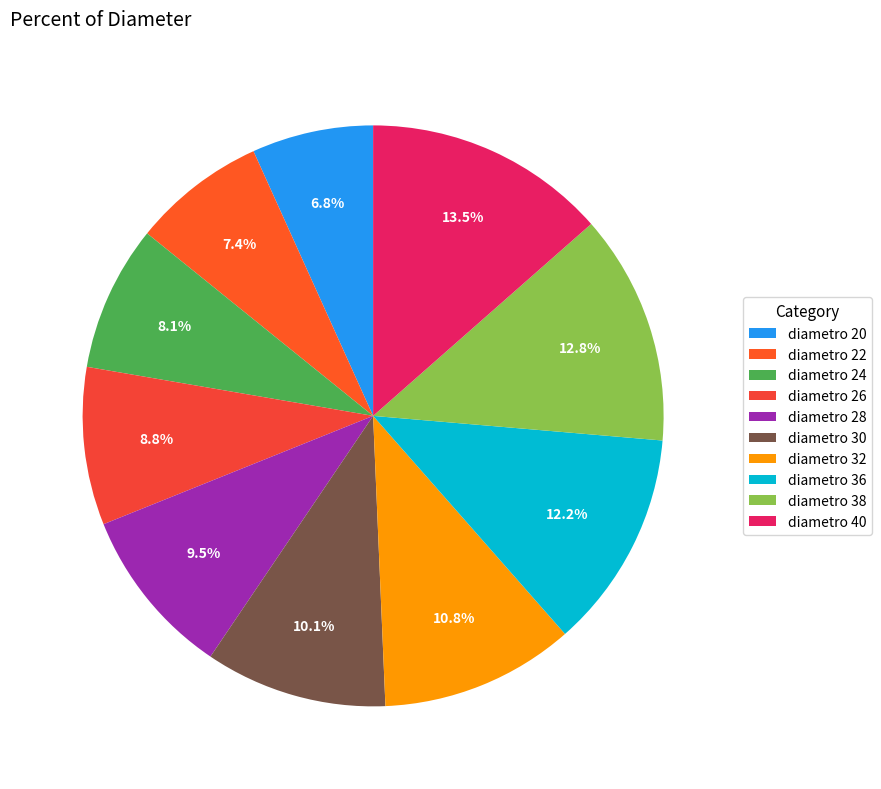

Is there any slice that represents more than half of the pie?

No